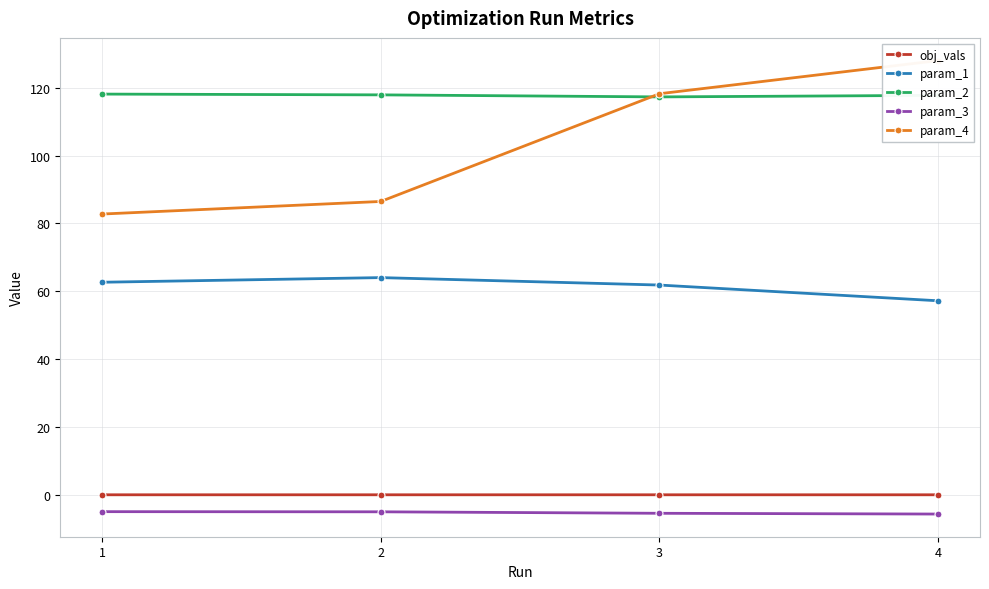

At 3, list the series in order from largest to smallest.

param_4, param_2, param_1, obj_vals, param_3